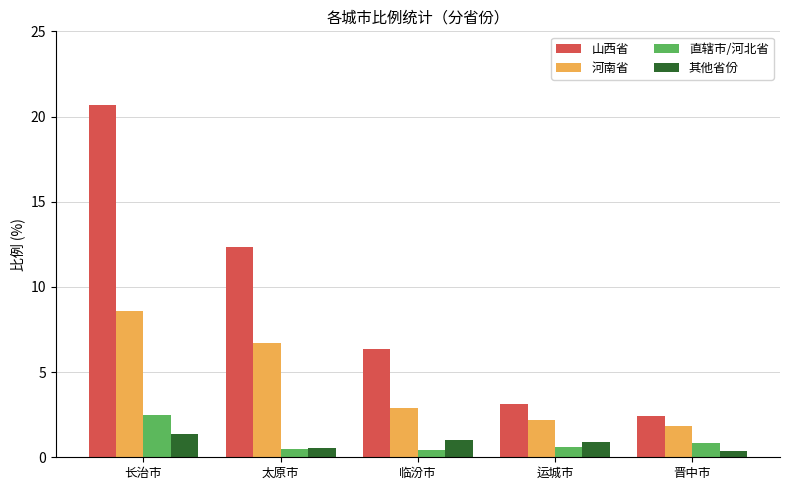

List the series in order of their peak value, highest first.

山西省, 河南省, 直辖市/河北省, 其他省份